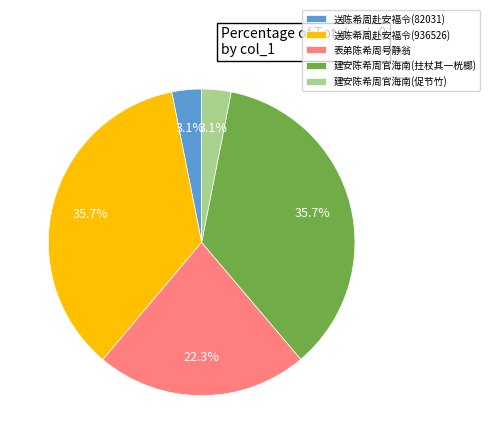

How many segments does this pie chart have?

5